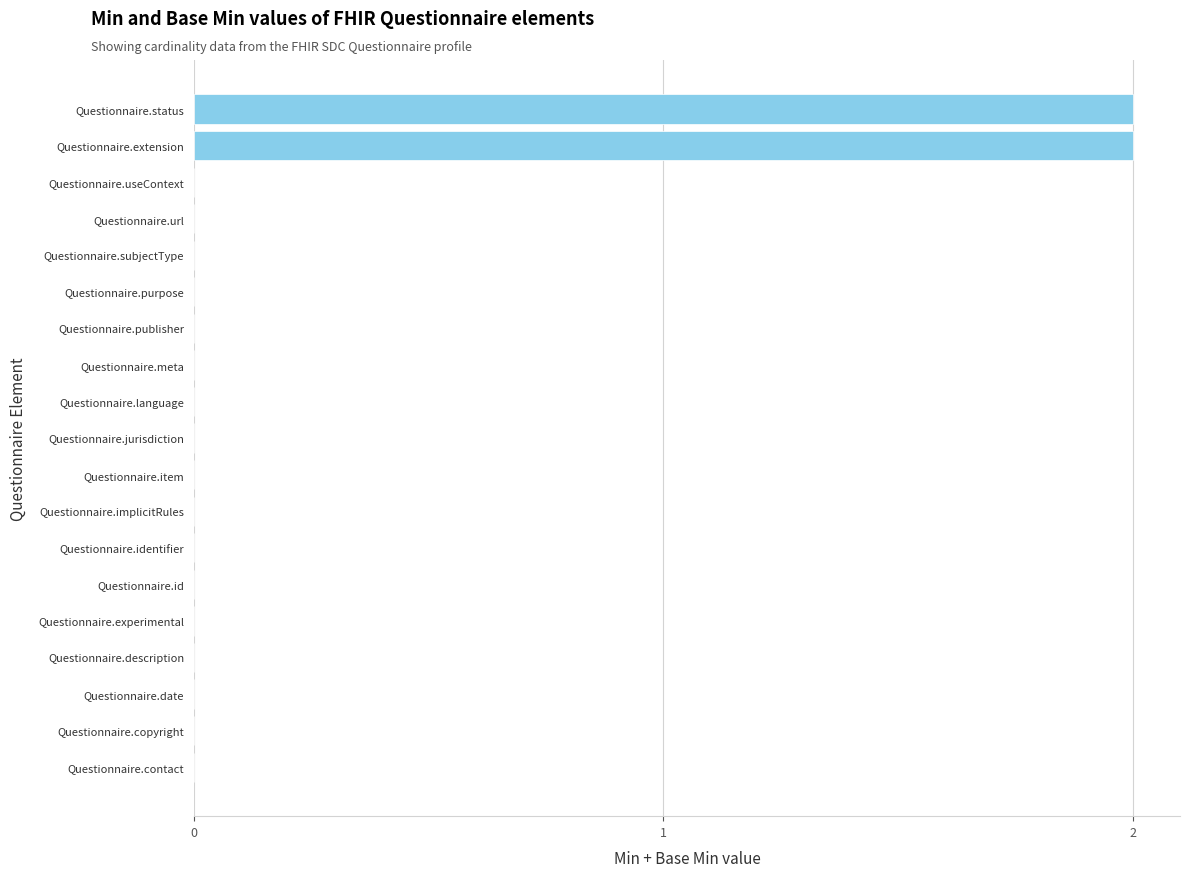

True or false: the data shows 0 at Questionnaire.identifier.

True